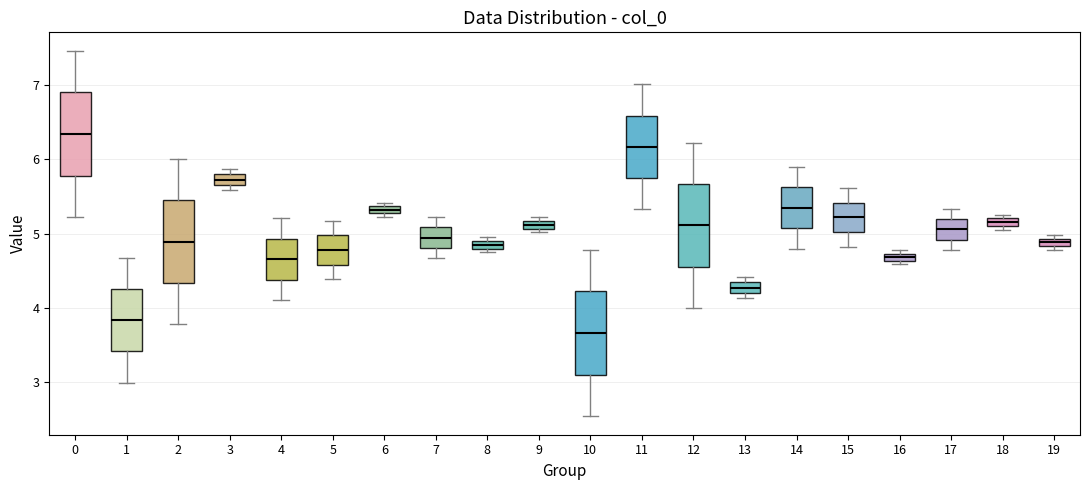

Where is the upper edge of the box at x = 13 on the y-axis? The values are not printed on the chart, so give them approximately, as read against the axis.

4.3